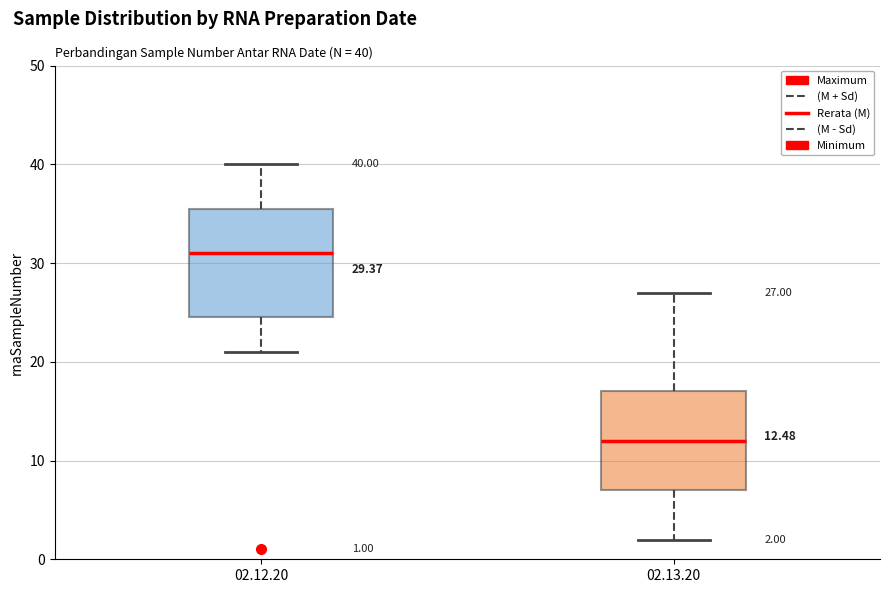

Which box is the tallest, from its lower edge to its upper edge?

02.12.20